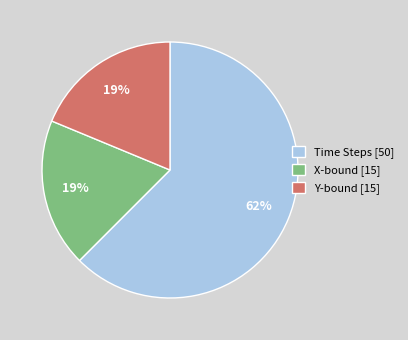

What is the ratio of the value at Y-bound [15] to the value at X-bound [15]?

1.0